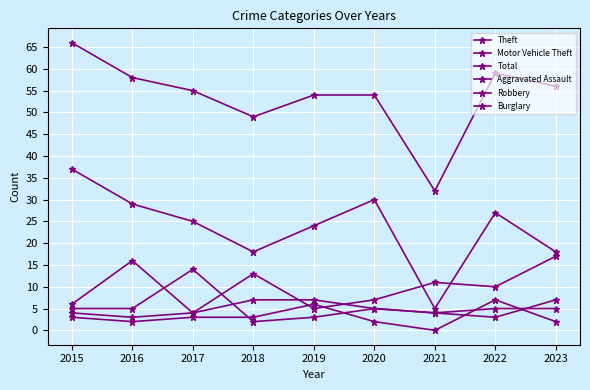

What is the difference between the highest and lowest values at 2021?

32